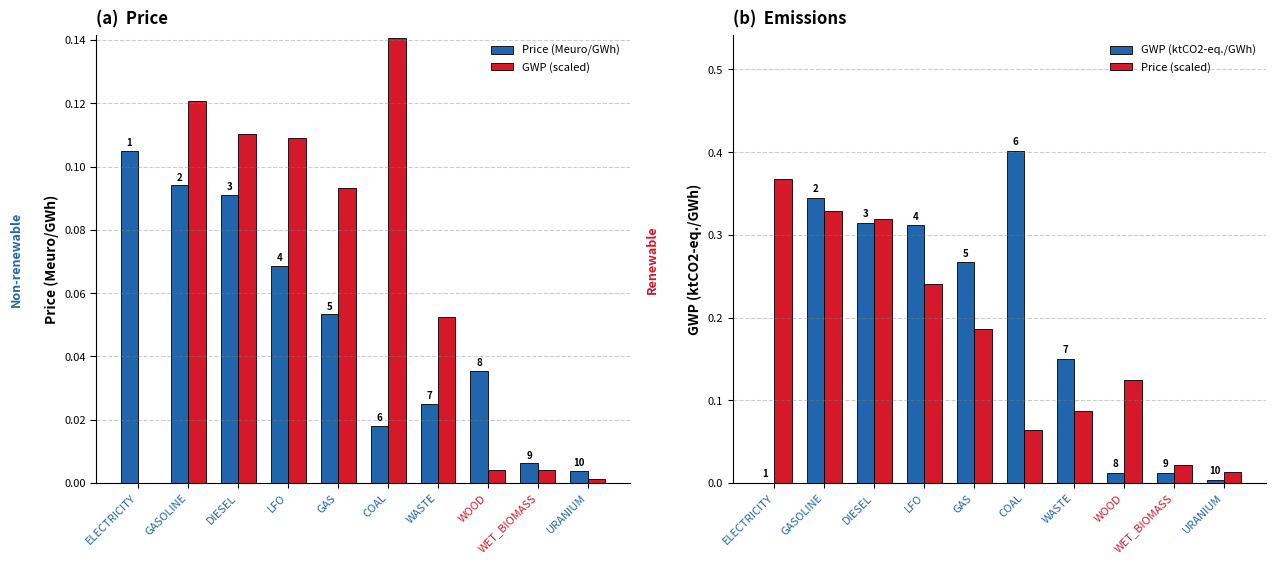

Which series has the widest spread of values?

GWP (ktCO2-eq./GWh)